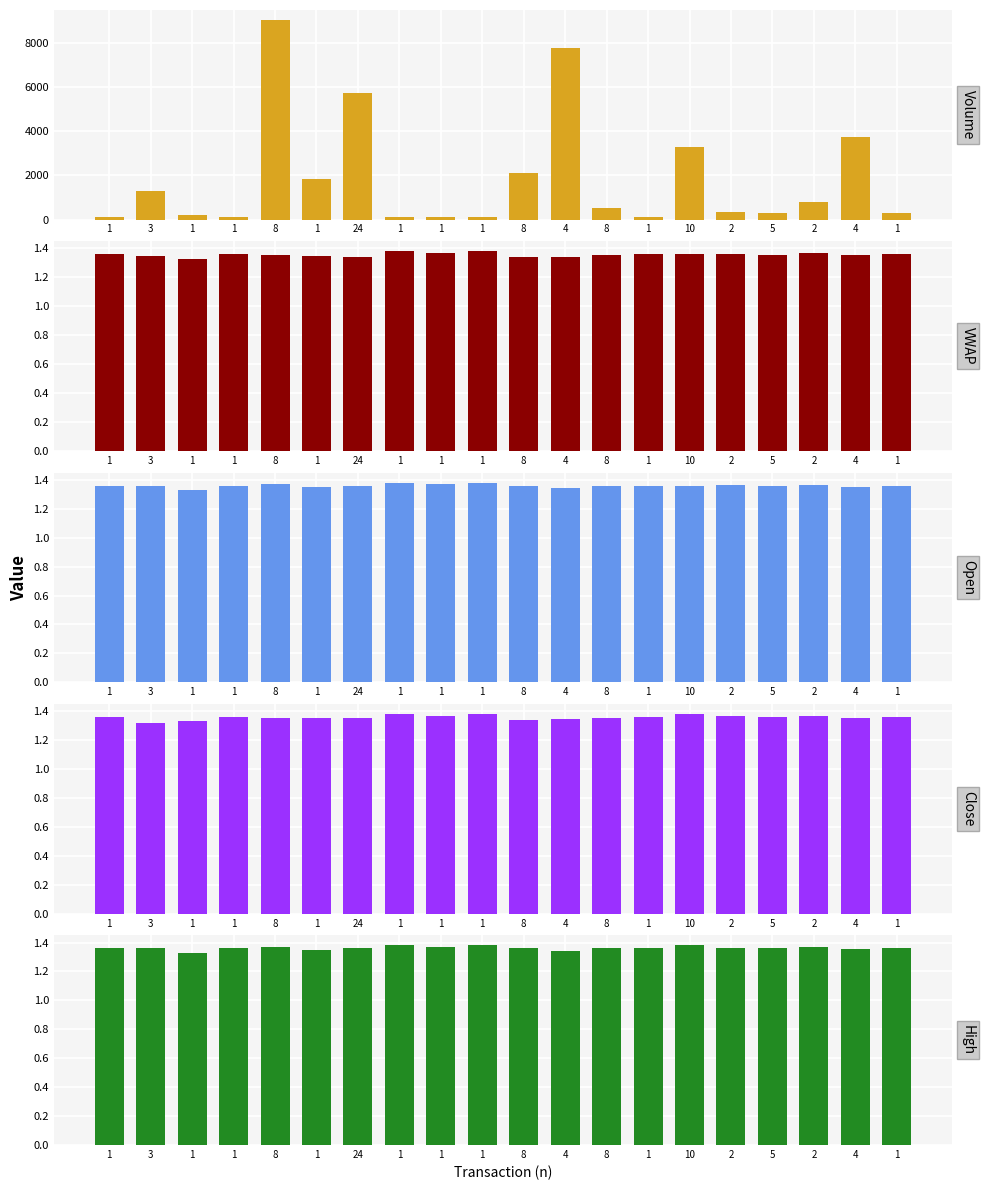

The vw series shows 2.0 at 1. True or false?

False